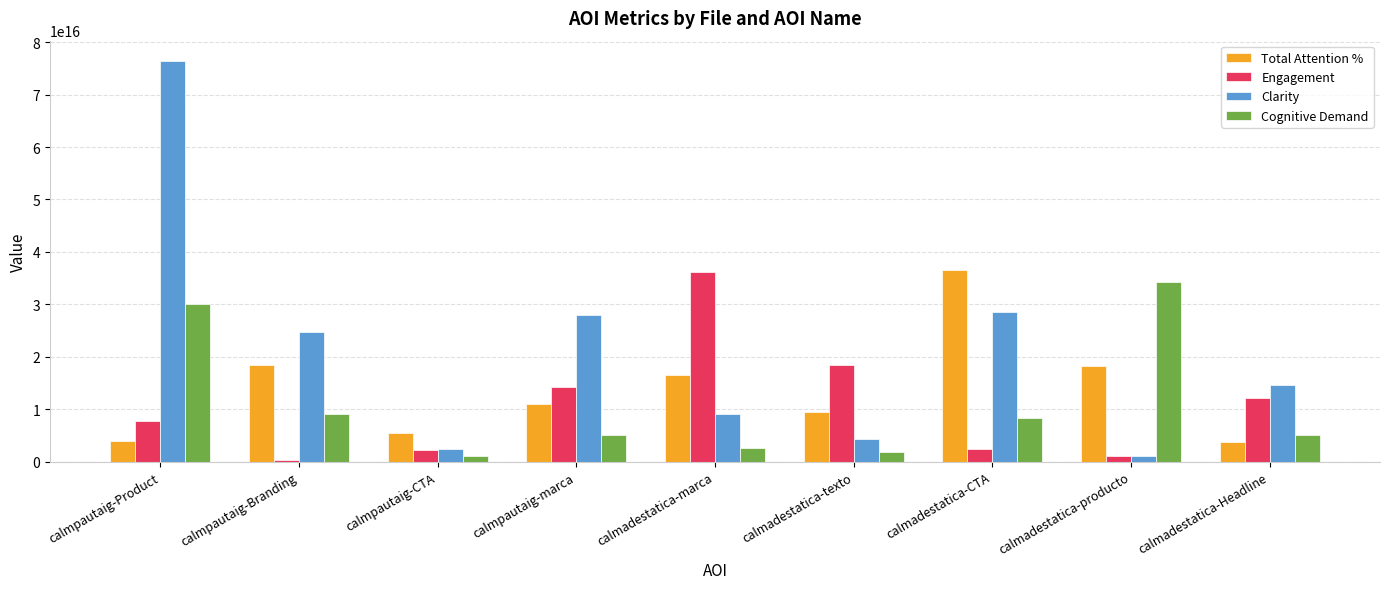

Which series has the largest total across all categories?

Clarity